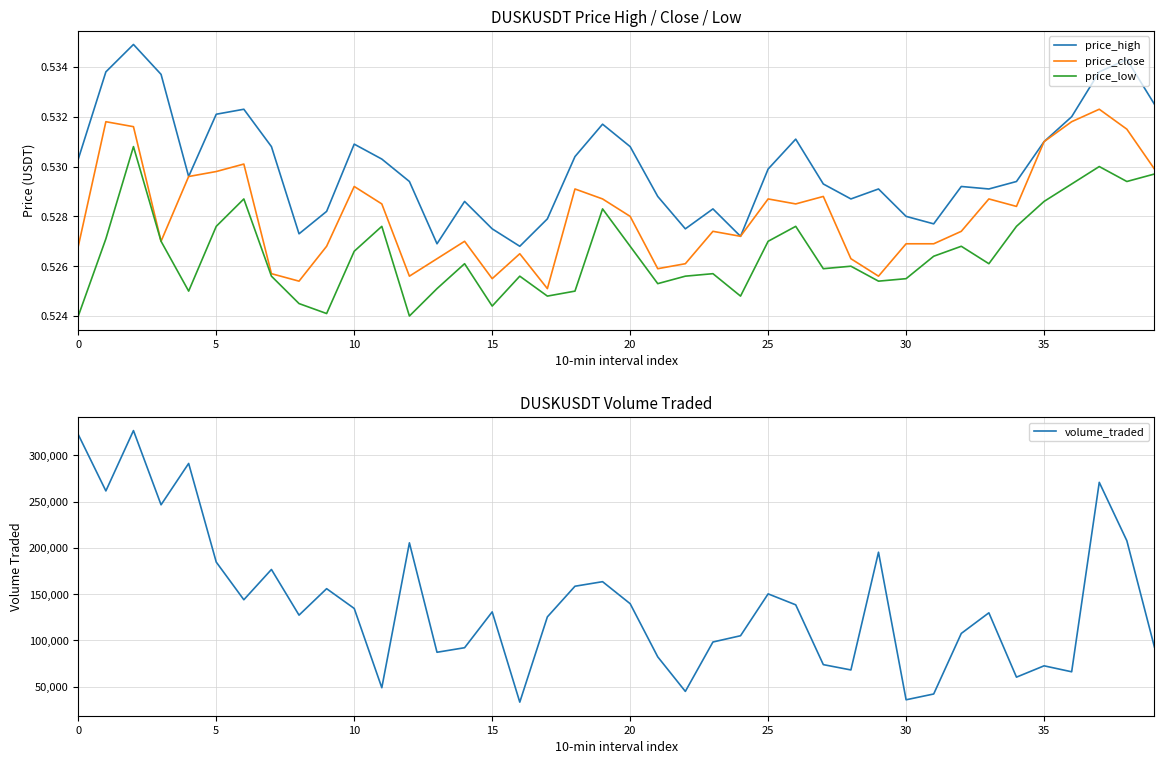

Reading left to right, extract all data points from this chart.

price_high: 0.5	0.5	0.5	0.5	0.5	0.5	0.5	0.5	0.5	0.5	0.5	0.5	0.5	0.5	0.5	0.5	0.5	0.5	0.5	0.5	0.5	0.5	0.5	0.5	0.5	0.5	0.5	0.5	0.5	0.5	0.5	0.5	0.5	0.5	0.5	0.5	0.5	0.5	0.5	0.5
price_close: 0.5	0.5	0.5	0.5	0.5	0.5	0.5	0.5	0.5	0.5	0.5	0.5	0.5	0.5	0.5	0.5	0.5	0.5	0.5	0.5	0.5	0.5	0.5	0.5	0.5	0.5	0.5	0.5	0.5	0.5	0.5	0.5	0.5	0.5	0.5	0.5	0.5	0.5	0.5	0.5
price_low: 0.5	0.5	0.5	0.5	0.5	0.5	0.5	0.5	0.5	0.5	0.5	0.5	0.5	0.5	0.5	0.5	0.5	0.5	0.5	0.5	0.5	0.5	0.5	0.5	0.5	0.5	0.5	0.5	0.5	0.5	0.5	0.5	0.5	0.5	0.5	0.5	0.5	0.5	0.5	0.5
volume_traded: 322460.0	261574.0	326780.0	246578.0	291271.0	184688.0	143985.0	176706.0	127359.0	155952.0	134579.0	48945.0	205485.0	87243.0	92153.0	130875.0	33344.0	125483.0	158590.0	163513.0	139716.0	82270.0	44949.0	98337.0	105092.0	150340.0	138495.0	73876.0	68132.0	195343.0	35895.0	42151.0	107593.0	129864.0	60355.0	72591.0	66144.0	270843.0	207746.0	92817.0